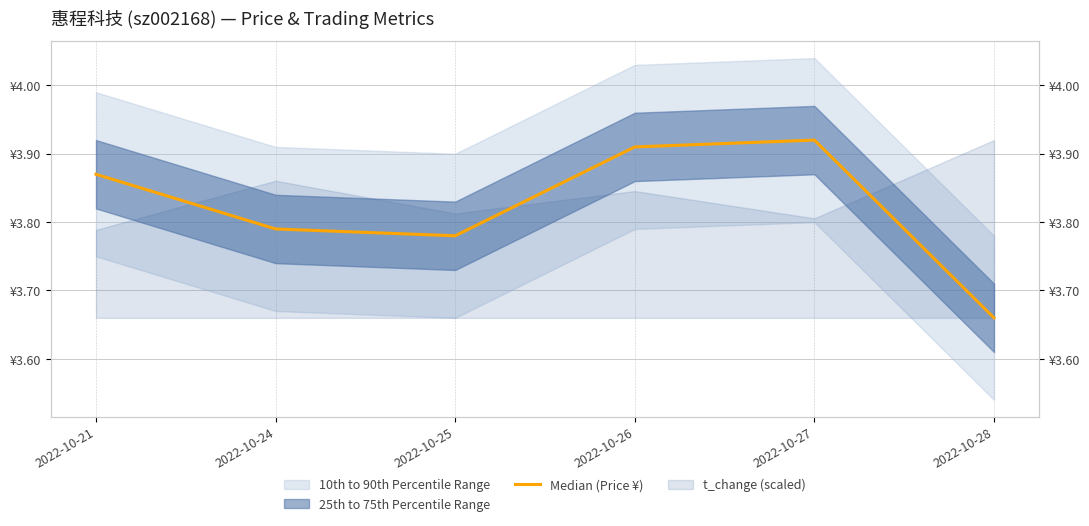

How many lines are shown in the chart?

1